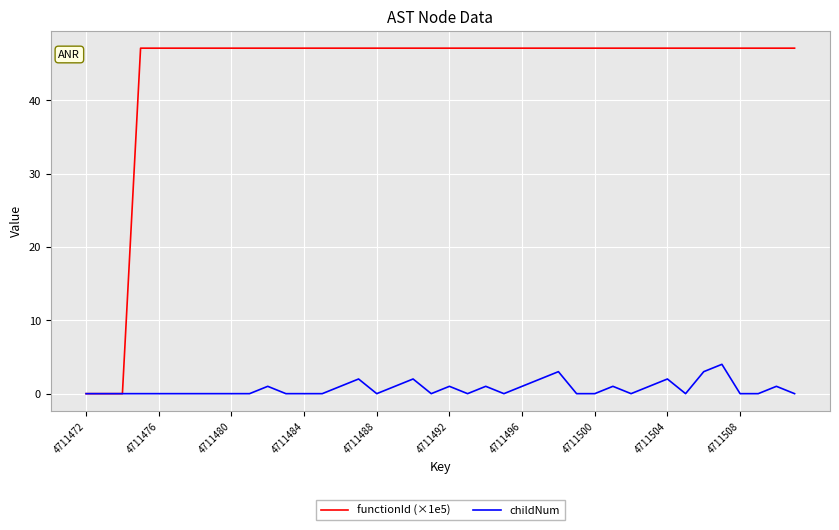

What is the maximum value shown in the chart?

47.1